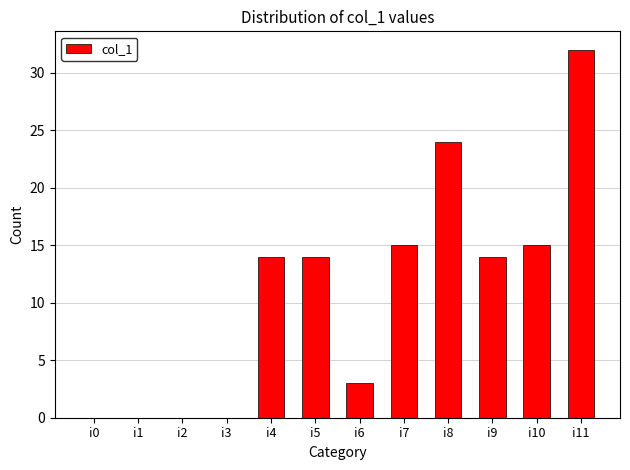

Are the bars grouped side by side (vs. stacked)?

No